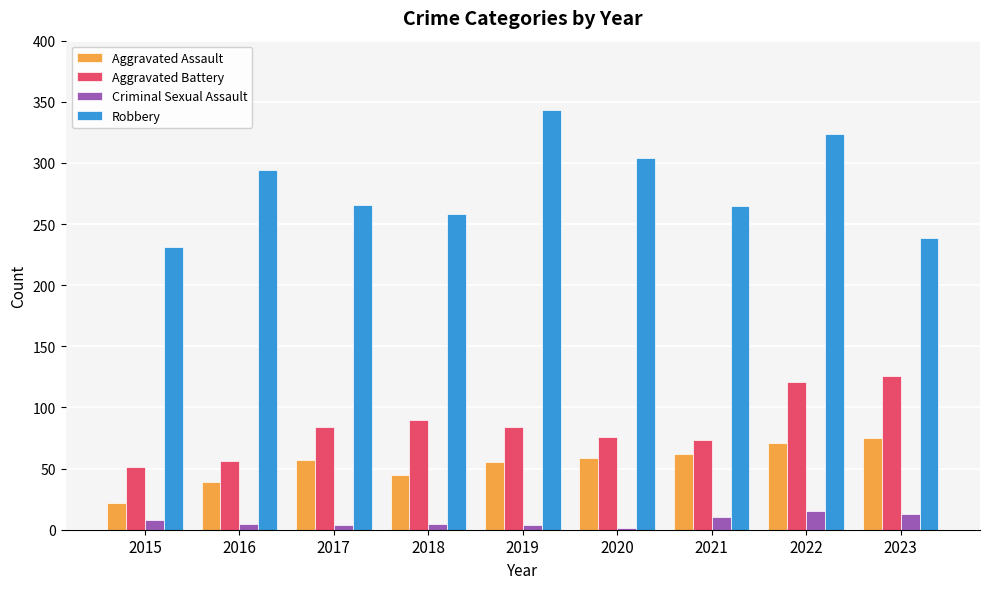

Is the value of Aggravated Assault at 2021 greater than the value of Criminal Sexual Assault at 2018?

Yes